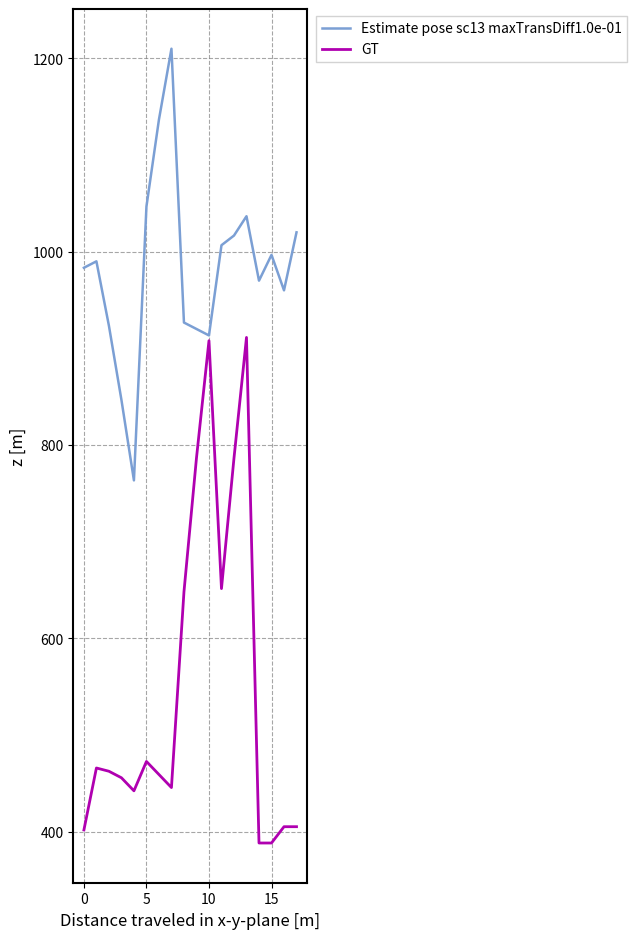

Which series has the widest spread of values?

GT